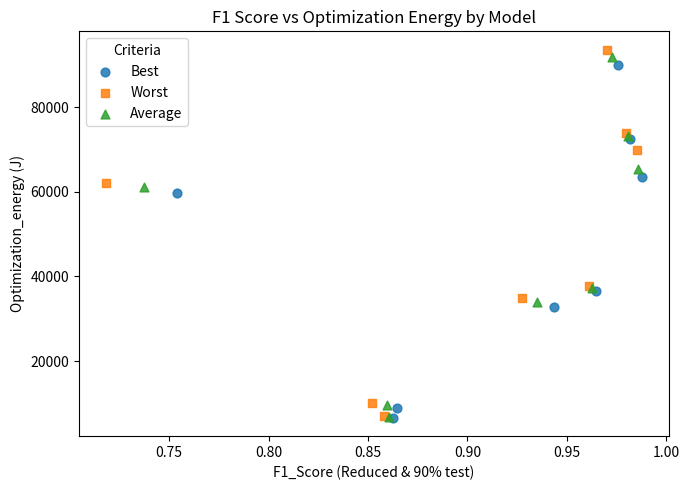

Which series has the largest Y range (max minus min)?

Worst